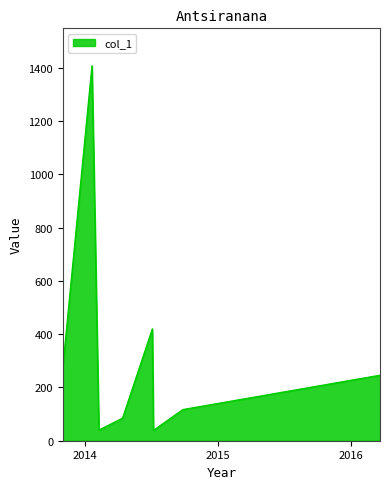

How many interior local valleys (lower than both neighbors) does the data have?

2